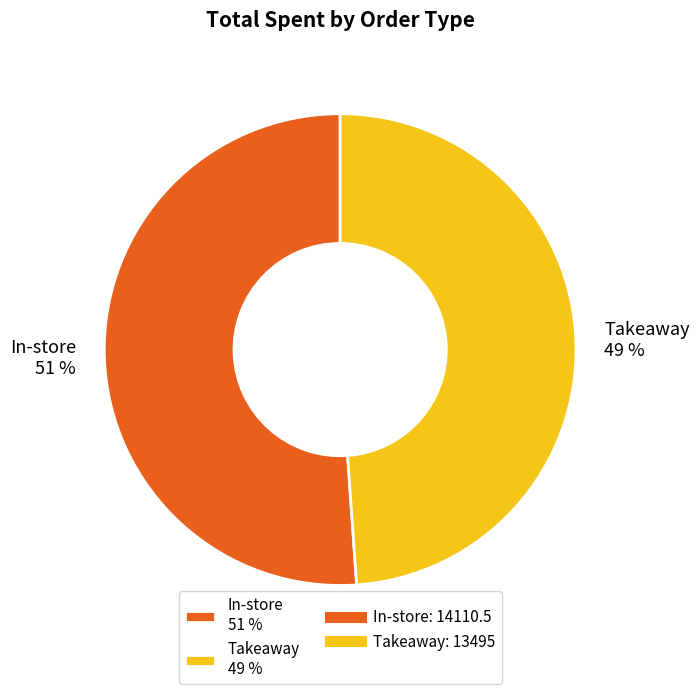

Which has a higher value, Takeaway or In-store?

In-store